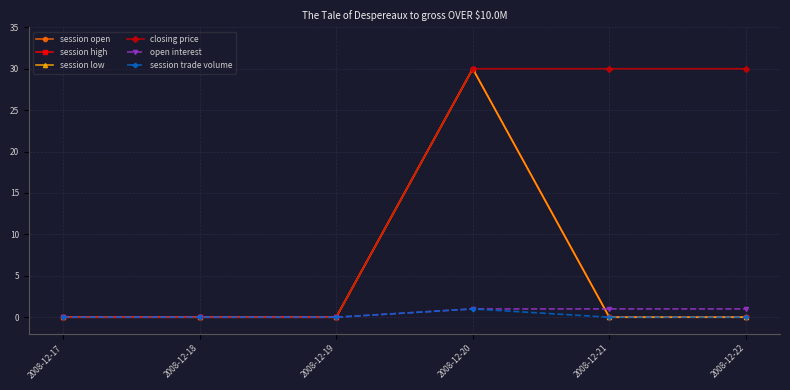

True or false: session low has a value of 9 at 2008-12-17.

False